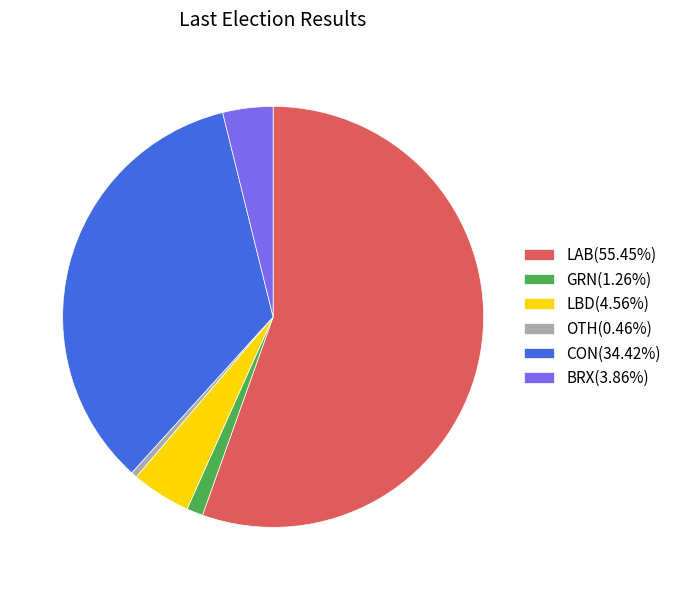

How many segments does this pie chart have?

6